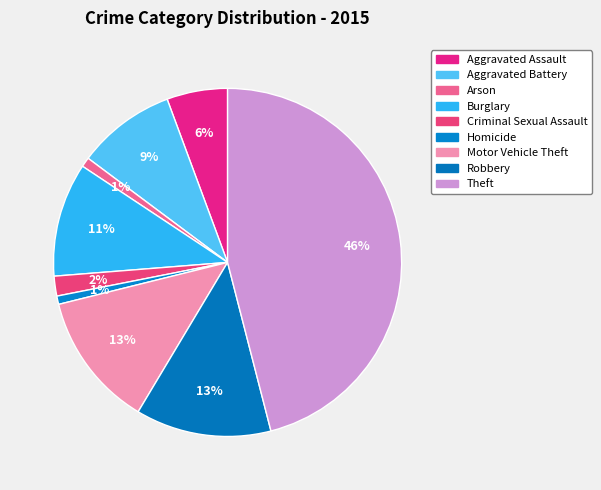

Between Aggravated Battery and Theft, which is larger?

Theft